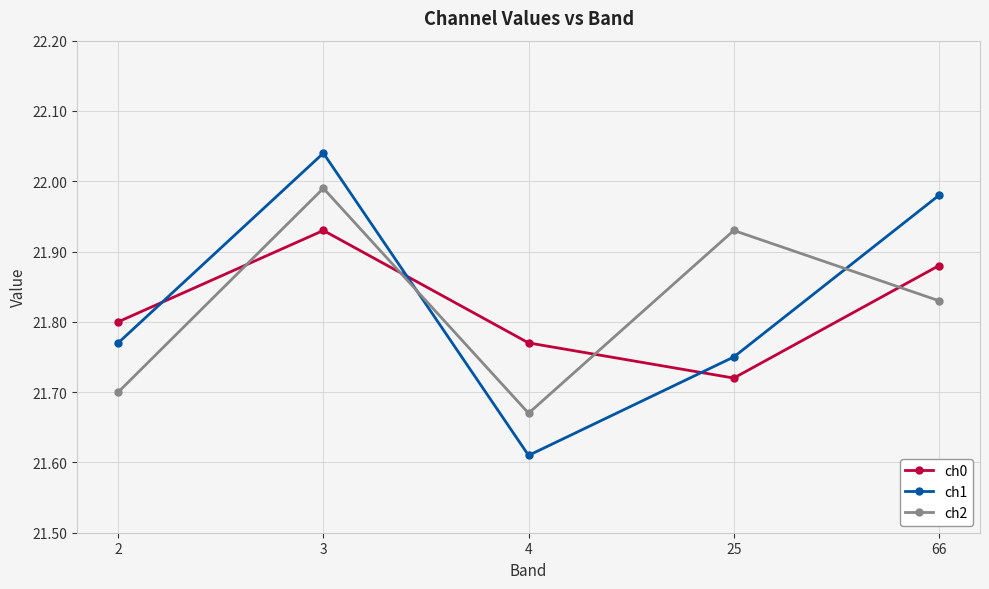

Between 4 and 66, which series saw the biggest shift?

ch1